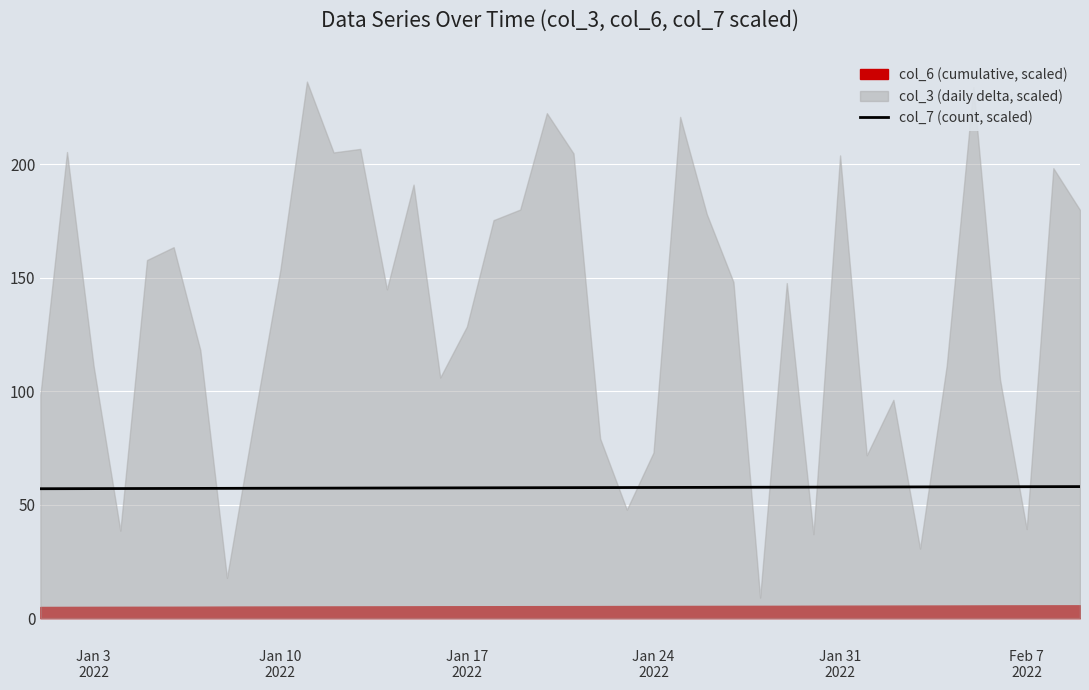

What is the highest value of the col_7 (count, scaled) series?

57.9